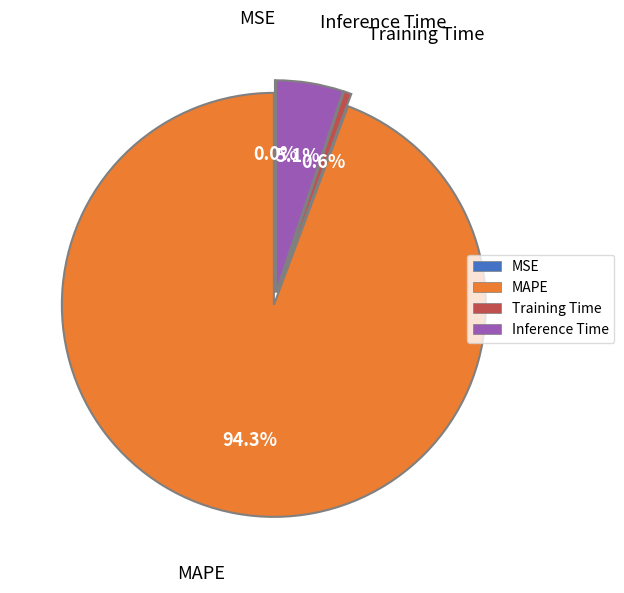

Which slice is the largest?

MAPE